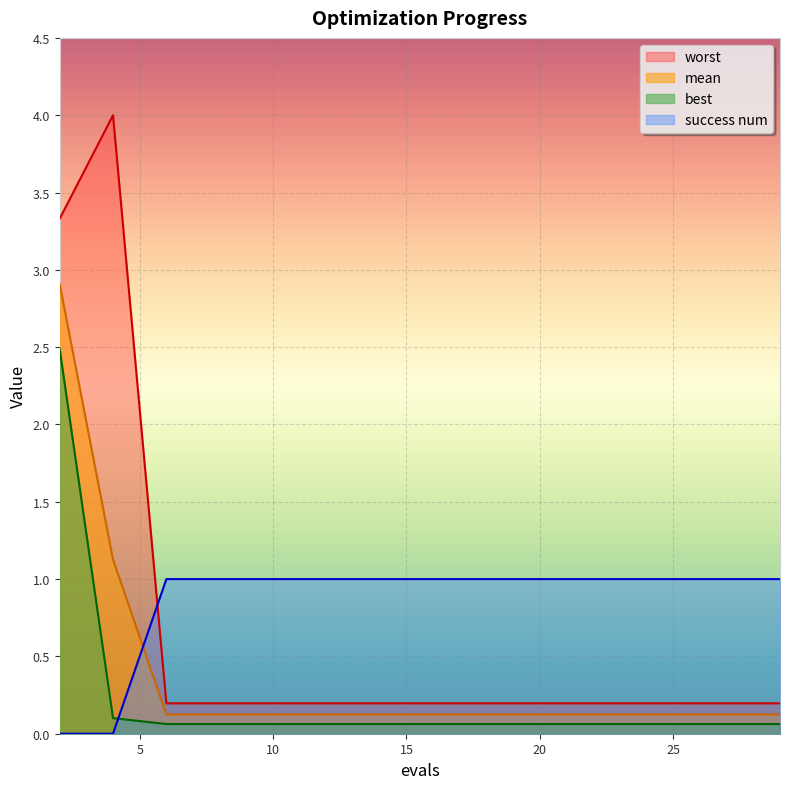

At which category is the sum across all series the highest?

2